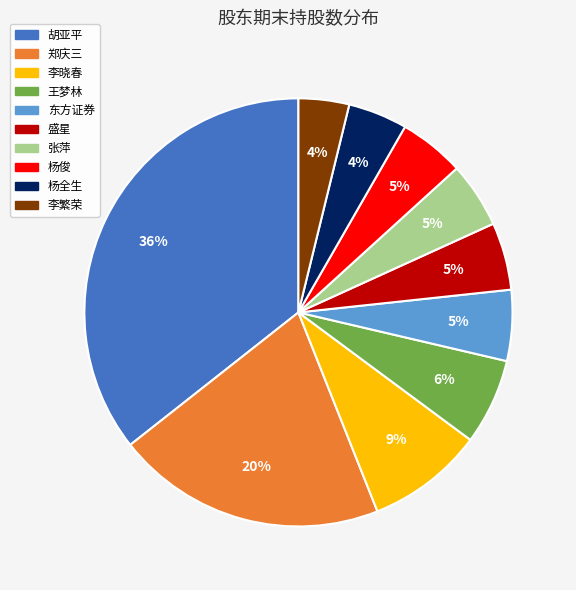

What percentage is the 胡亚平 slice, to the nearest percent?

36%